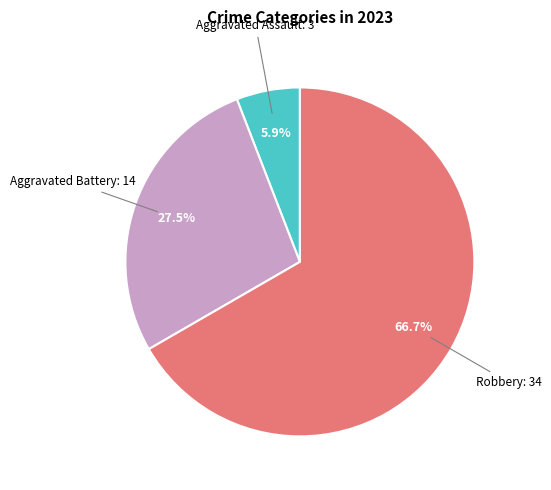

Does any single category account for the majority?

Yes